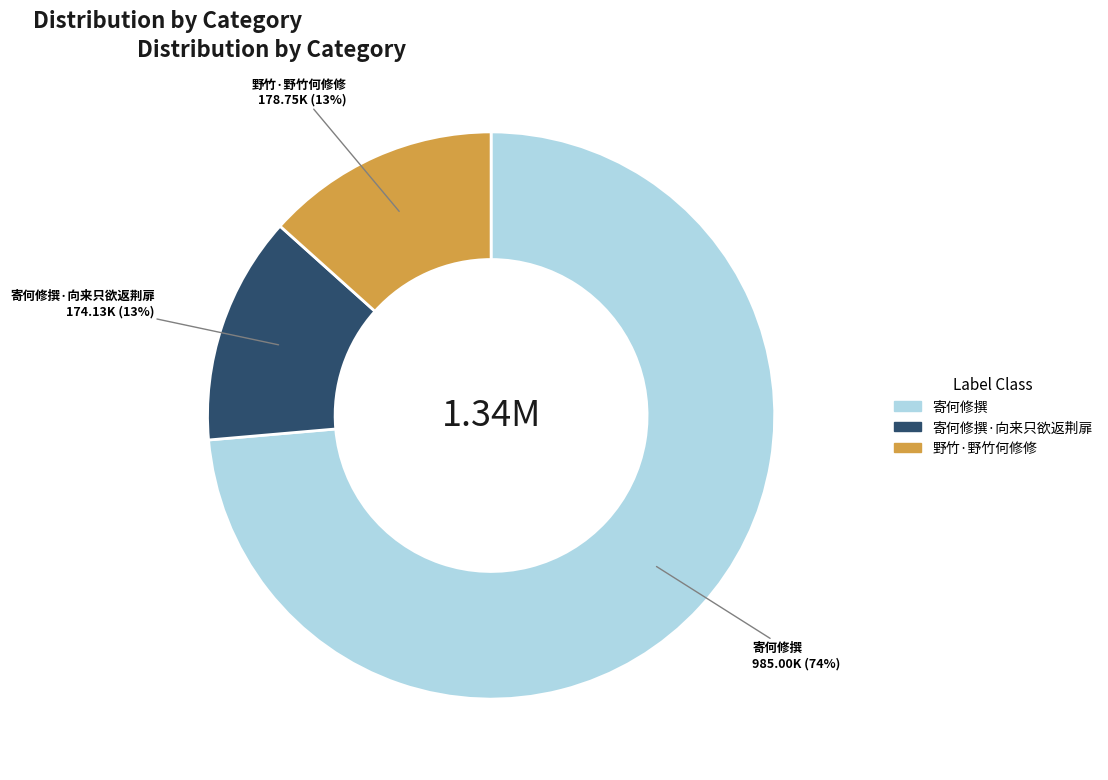

To the nearest percent, what is the average slice percentage?

33%